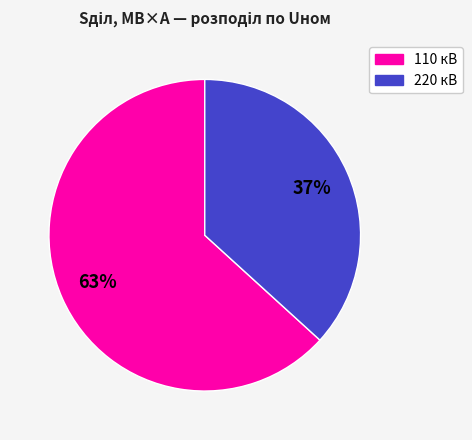

To the nearest percent, what is the difference between the largest and smallest slice percentages?

26%